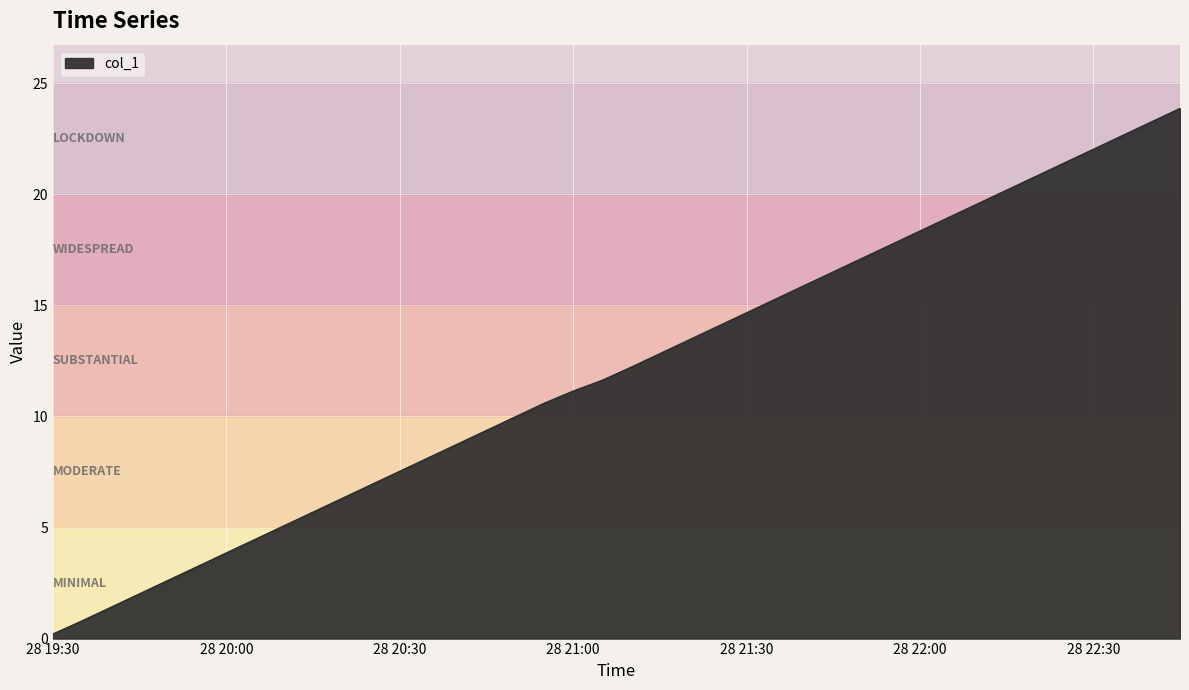

What is the maximum value shown in the chart?

23.9